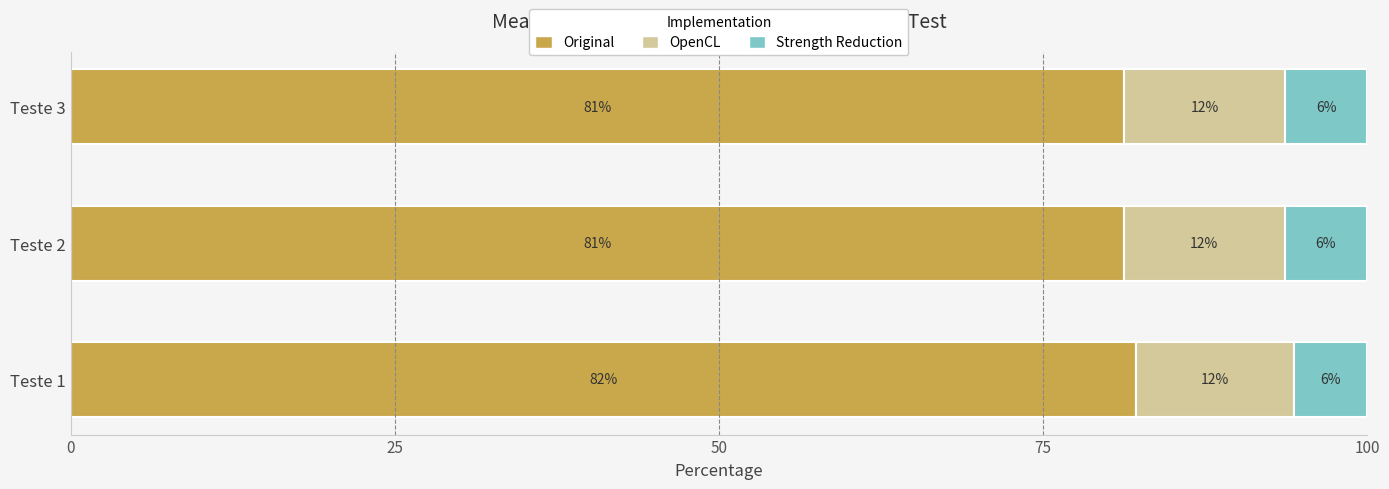

What are all the series names shown in the legend?

Original, OpenCL, Strength Reduction